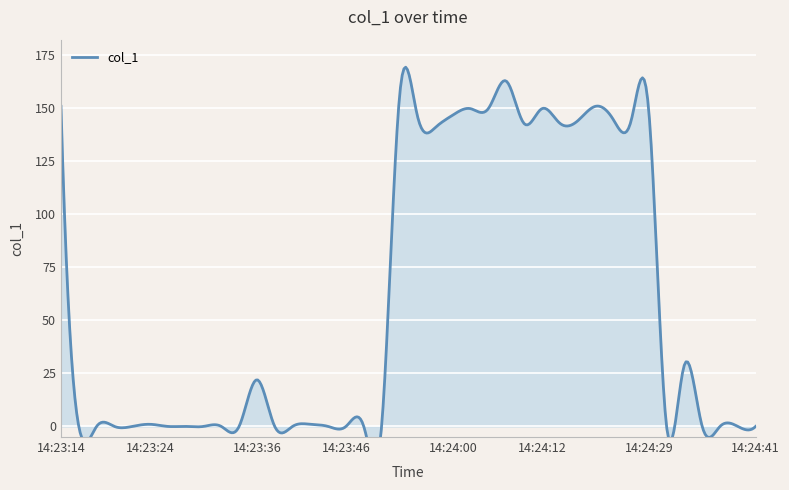

What is the label of the 31st point from the left?

14:24:18